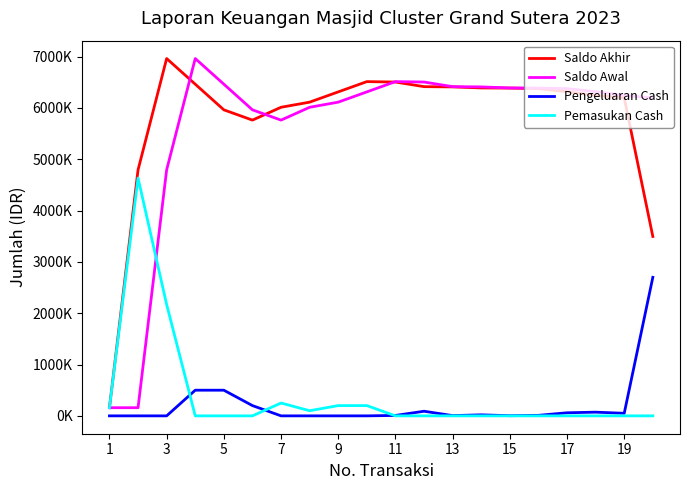

True or false: Pemasukan Cash and Saldo Akhir cross at least once.

False